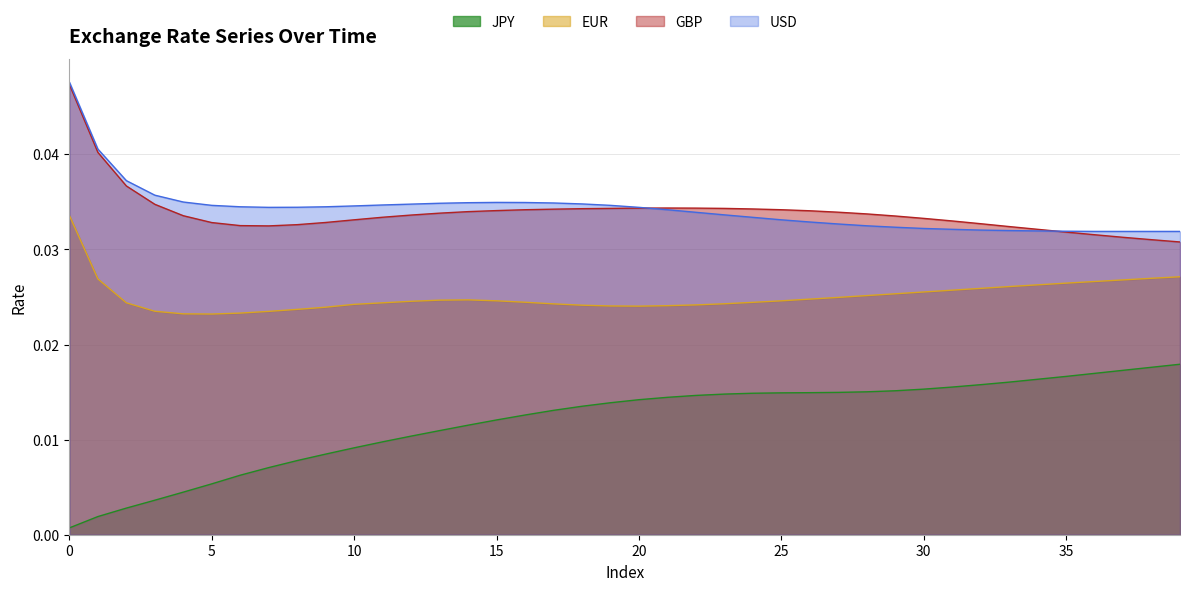

Where is the first local minimum for USD?

7